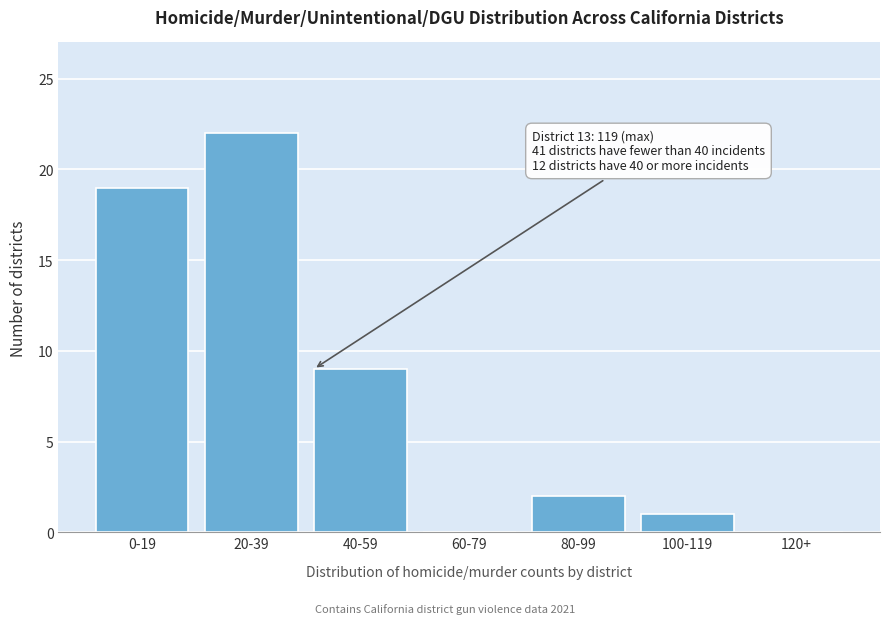

Reading left to right, transcribe all the data shown in this chart.

0-19=19	20-39=22	40-59=9	60-79=0	80-99=2	100-119=1	120+=0